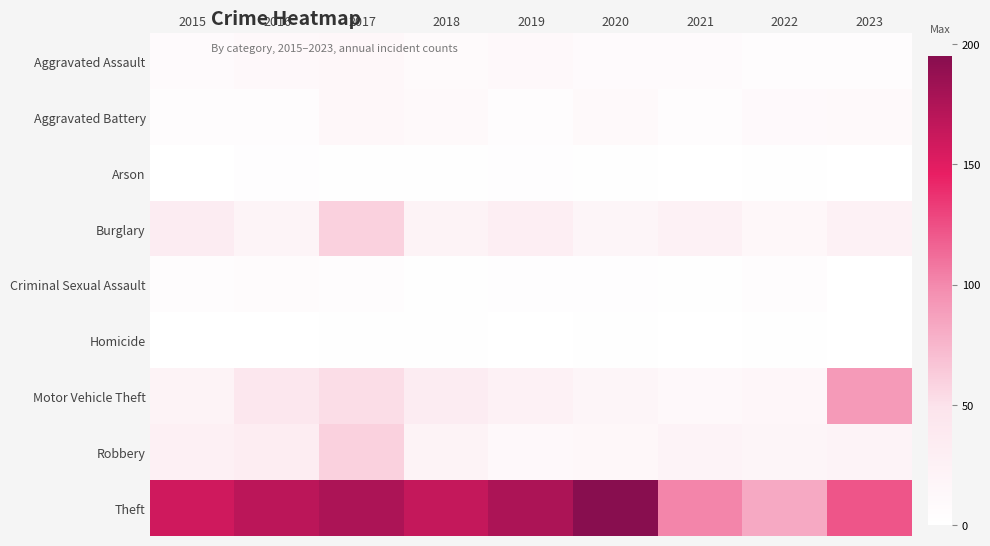

Reading left to right, extract all data points from this chart.

Aggravated Assault: 2015=8	2016=12	2017=13	2018=9	2019=12	2020=8	2021=8	2022=5	2023=4
Aggravated Battery: 2015=4	2016=4	2017=14	2018=11	2019=4	2020=11	2021=4	2022=10	2023=11
Arson: 2015=0	2016=3	2017=1	2018=2	2019=3	2020=1	2021=0	2022=1	2023=0
Burglary: 2015=33	2016=19	2017=60	2018=22	2019=31	2020=17	2021=24	2022=14	2023=24
Criminal Sexual Assault: 2015=5	2016=7	2017=4	2018=2	2019=3	2020=3	2021=1	2022=4	2023=0
Homicide: 2015=0	2016=0	2017=1	2018=1	2019=0	2020=1	2021=0	2022=1	2023=0
Motor Vehicle Theft: 2015=21	2016=43	2017=53	2018=33	2019=24	2020=18	2021=12	2022=15	2023=91
Robbery: 2015=26	2016=32	2017=60	2018=22	2019=12	2020=13	2021=20	2022=18	2023=20
Theft: 2015=159	2016=169	2017=176	2018=164	2019=176	2020=195	2021=102	2022=83	2023=122